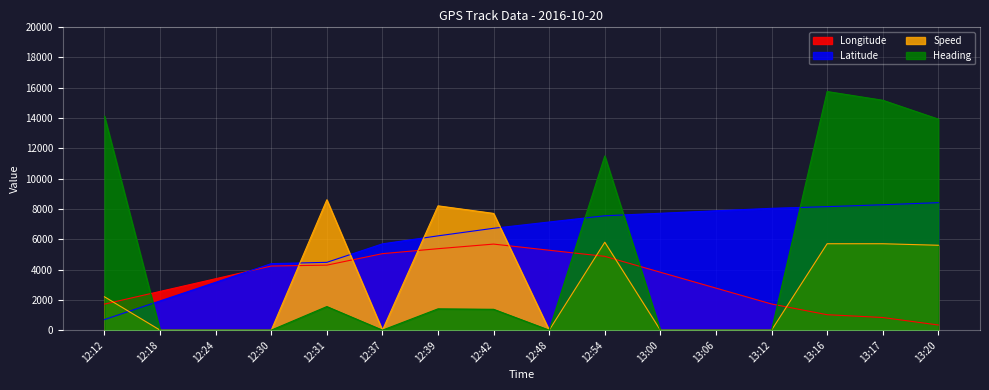

What is the label of the 14th point from the left?

13:16